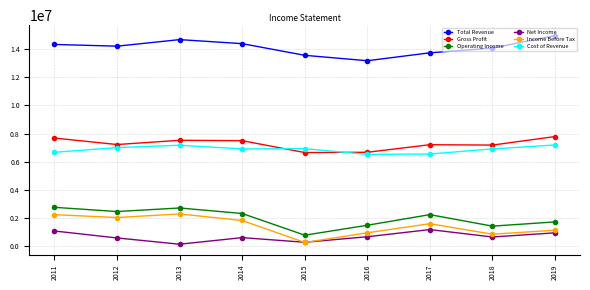

List the series in order of their peak value, highest first.

Total Revenue, Gross Profit, Cost of Revenue, Operating Income, Income Before Tax, Net Income